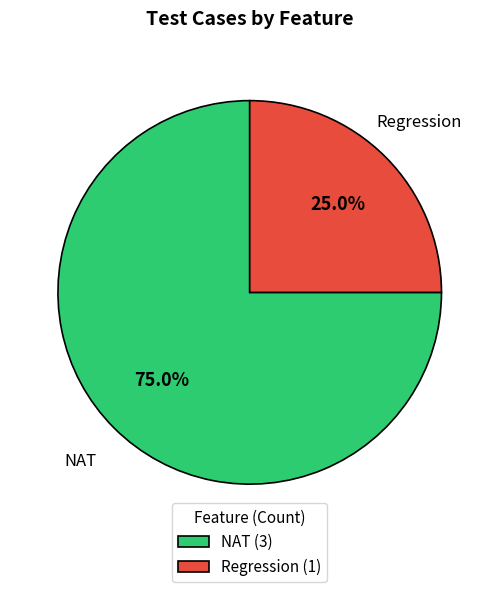

How much of the chart is everything except Regression?

75.0%